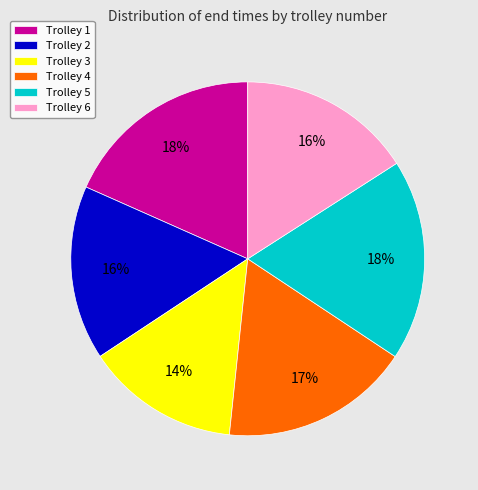

To the nearest percent, what is the combined percentage of Trolley 3 and Trolley 2?

30%